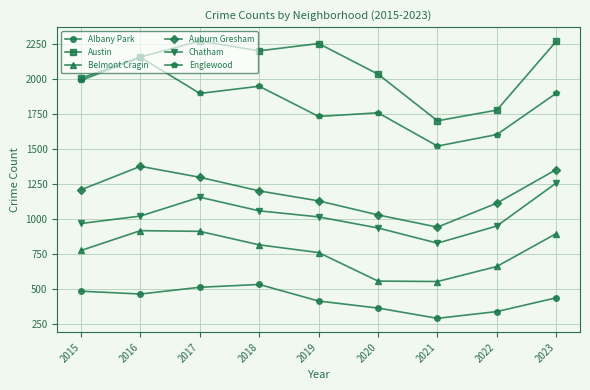

What is the value of the Englewood point at the 2nd from the left?

2152